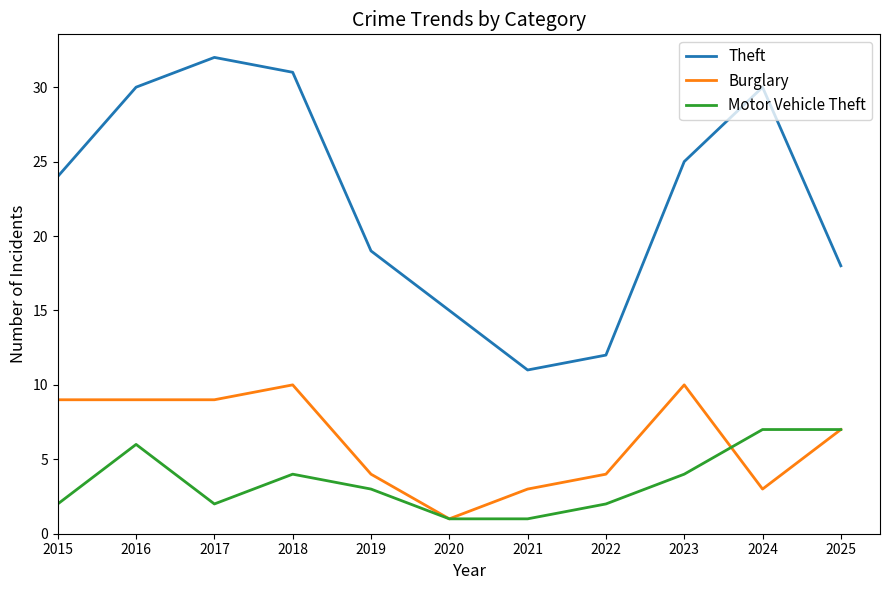

What value does the Theft series have at 2021?

11